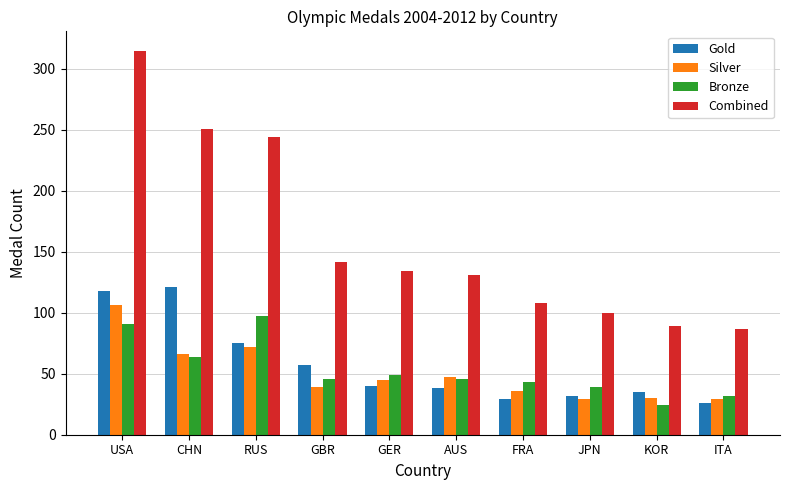

Which series has the widest spread of values?

Combined